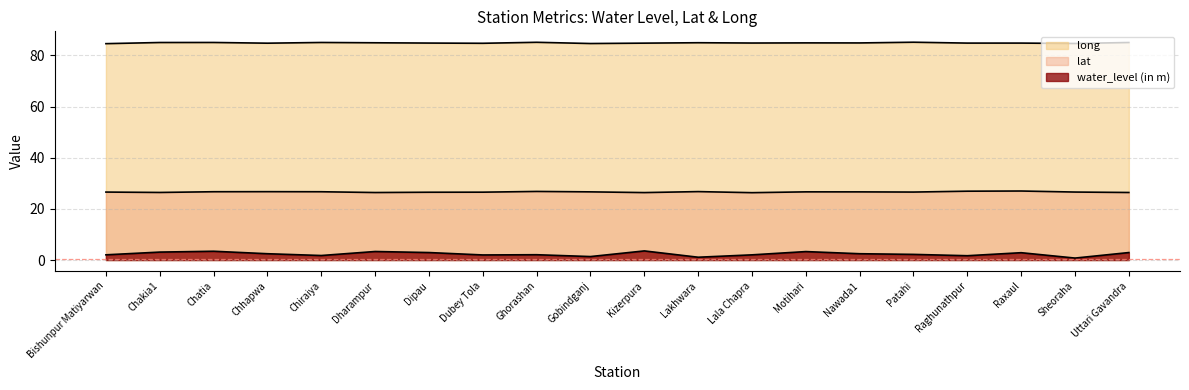

How many lines are shown in the chart?

3